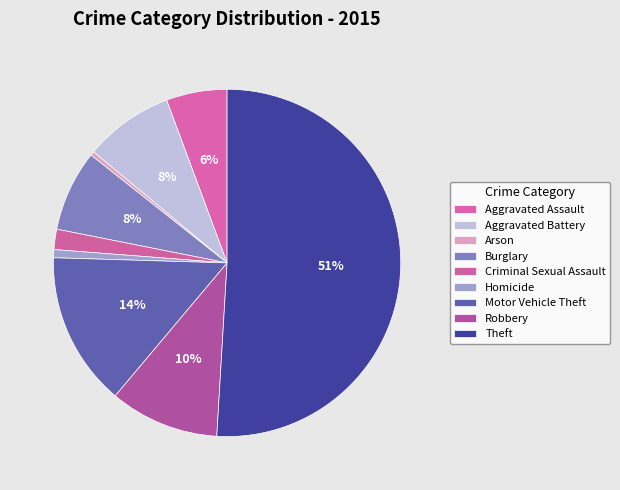

True or false: Motor Vehicle Theft accounts for 1% of the total.

False